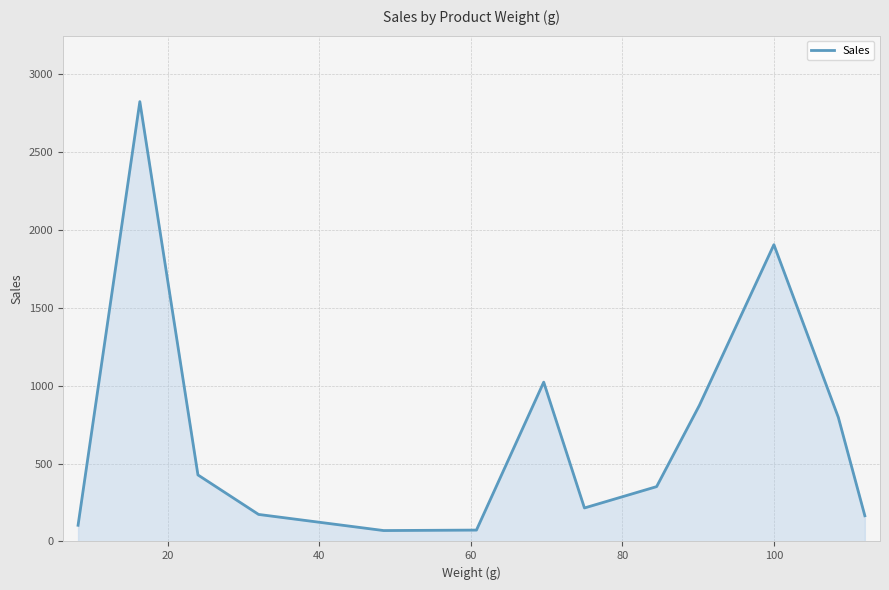

What is the difference between the maximum and minimum values?

2753.3